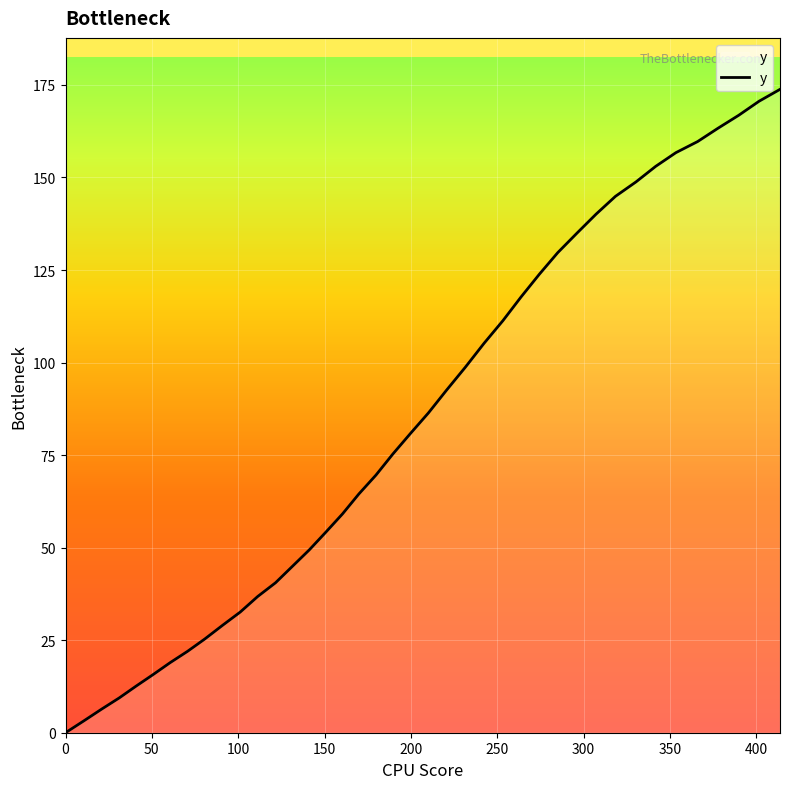

What is the difference between the maximum and minimum values?

173.8